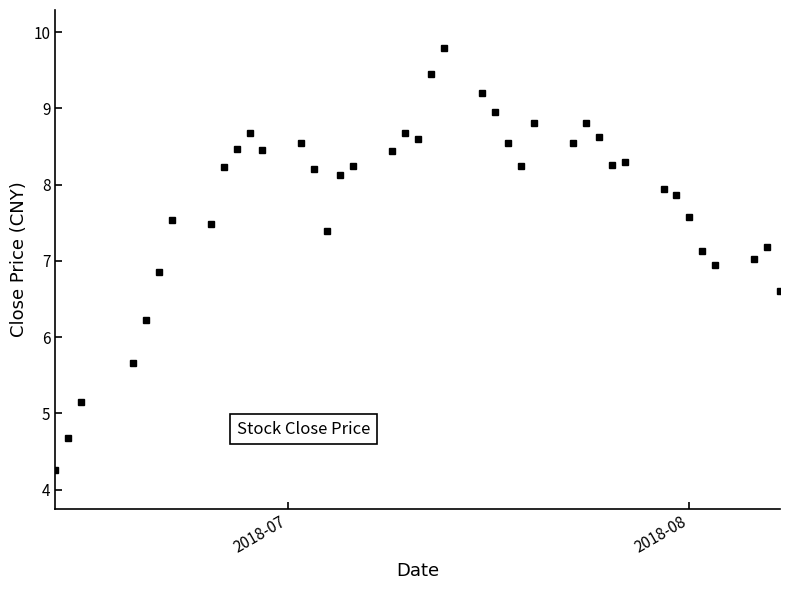

What is the value of the 32nd point from the left?

8.3